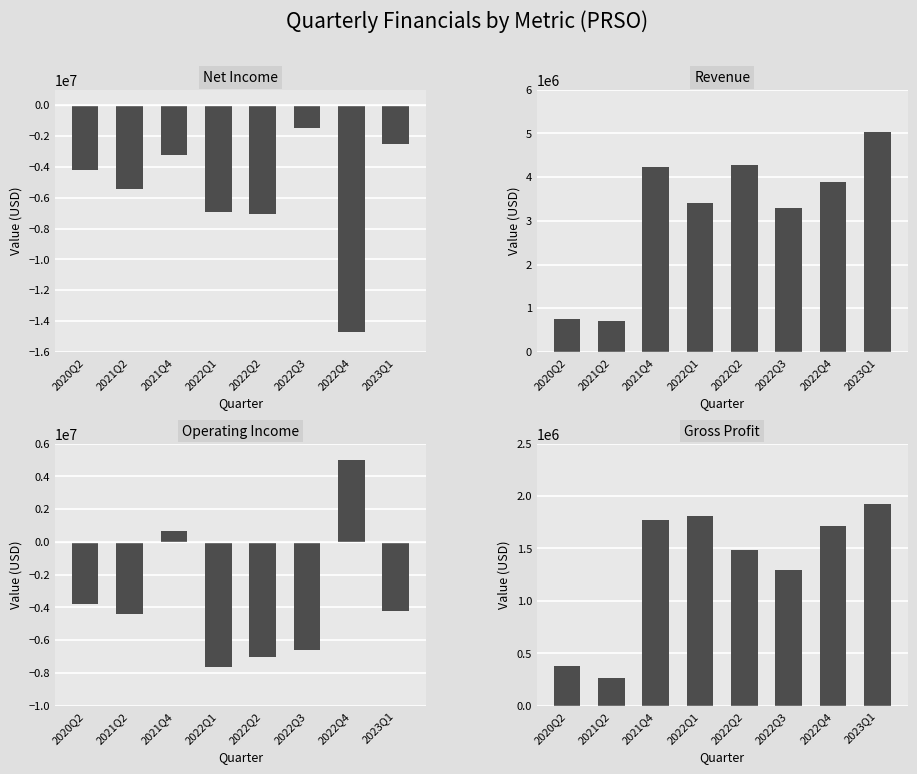

True or false: GrossProfit has a value of 3052279 at 2021Q4.

False